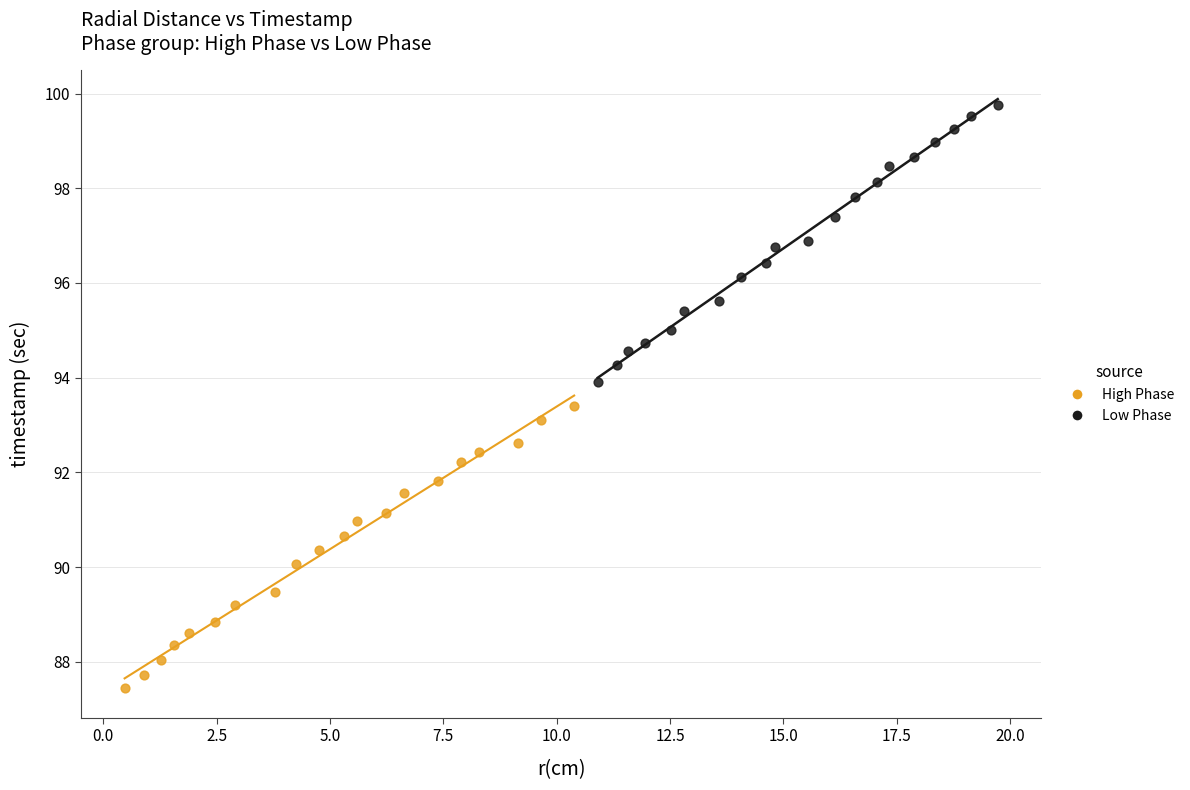

Which series contains the lowest Y value?

High Phase